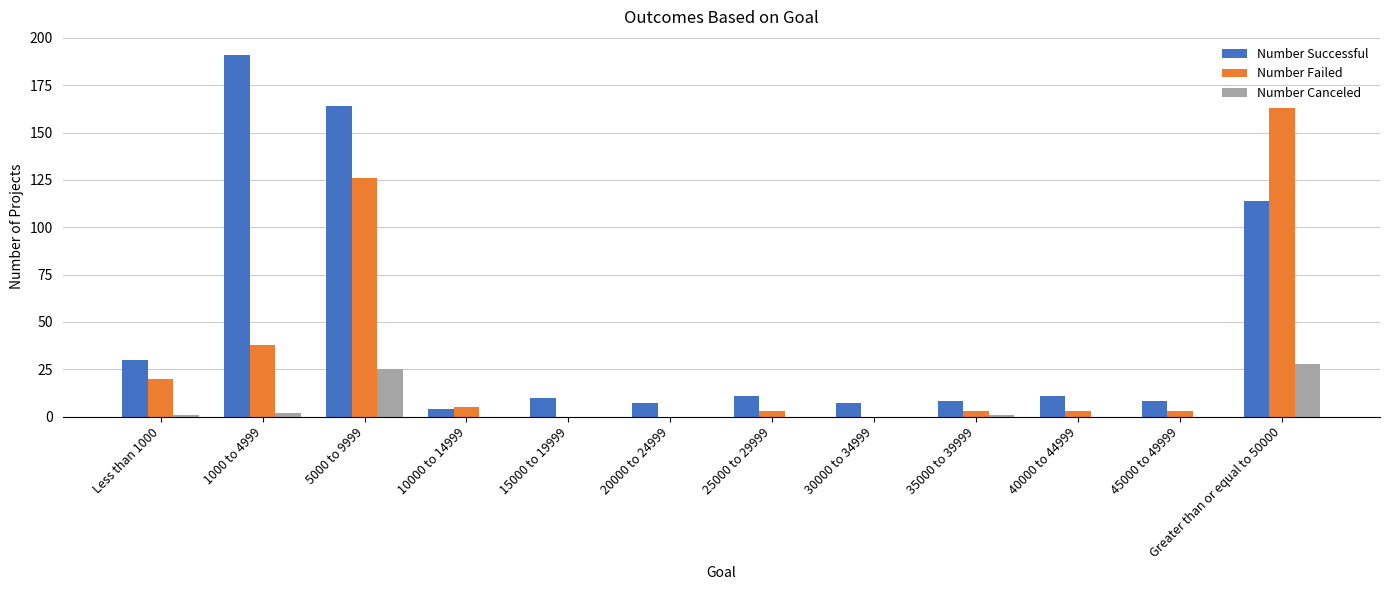

At which label is Number Successful closest to 97?

Greater than or equal to 50000